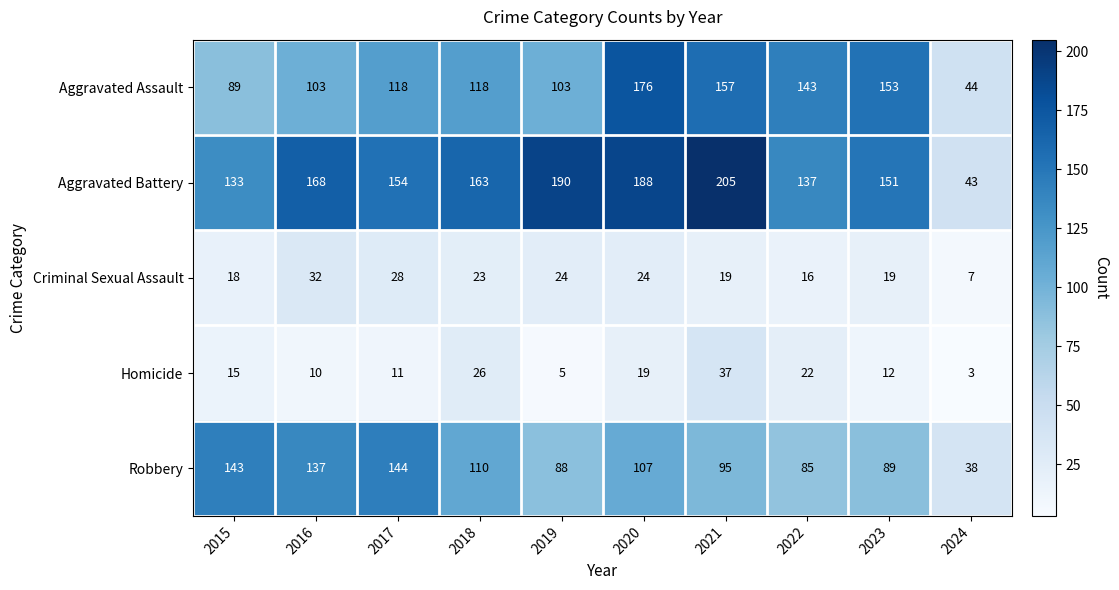

At which label does Criminal Sexual Assault first exceed 23?

2016